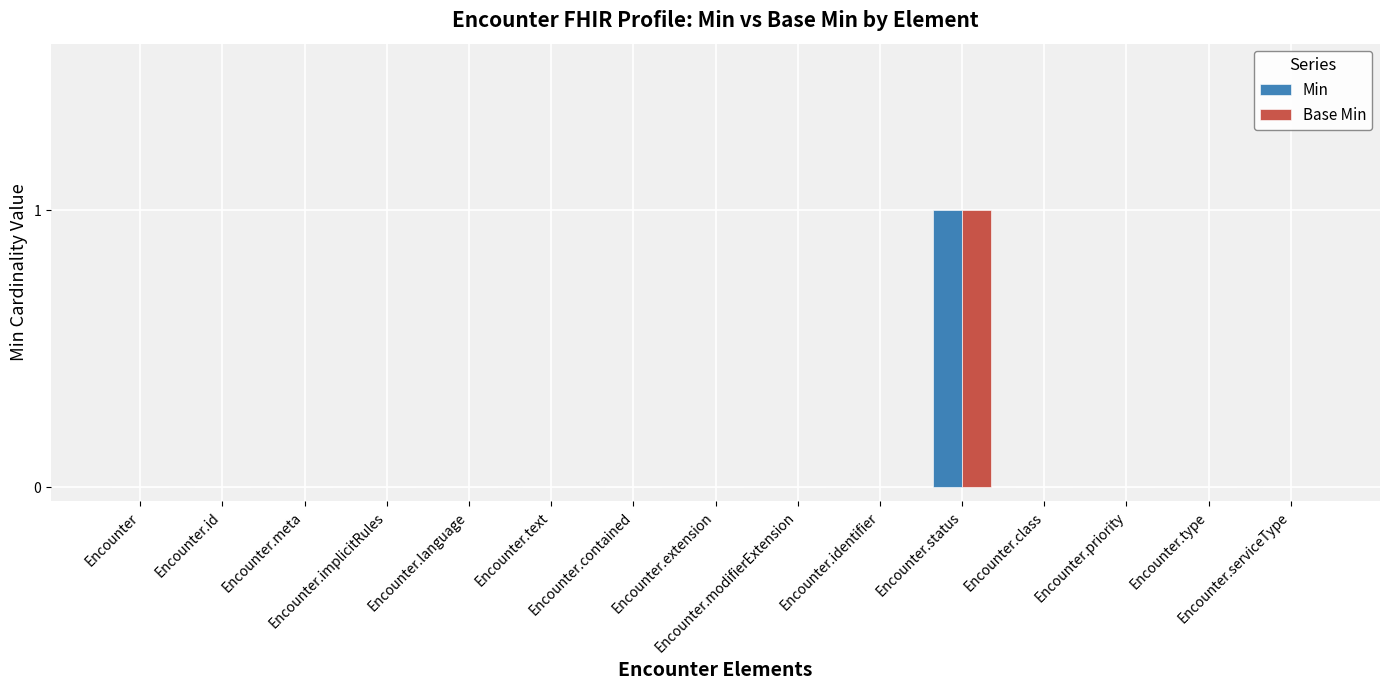

Is it true that Min equals 0 at Encounter.extension?

True